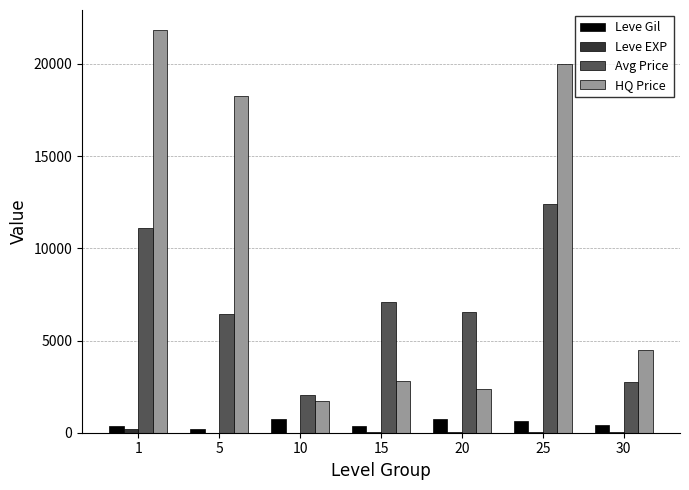

What is the maximum value shown in the chart?

21832.5